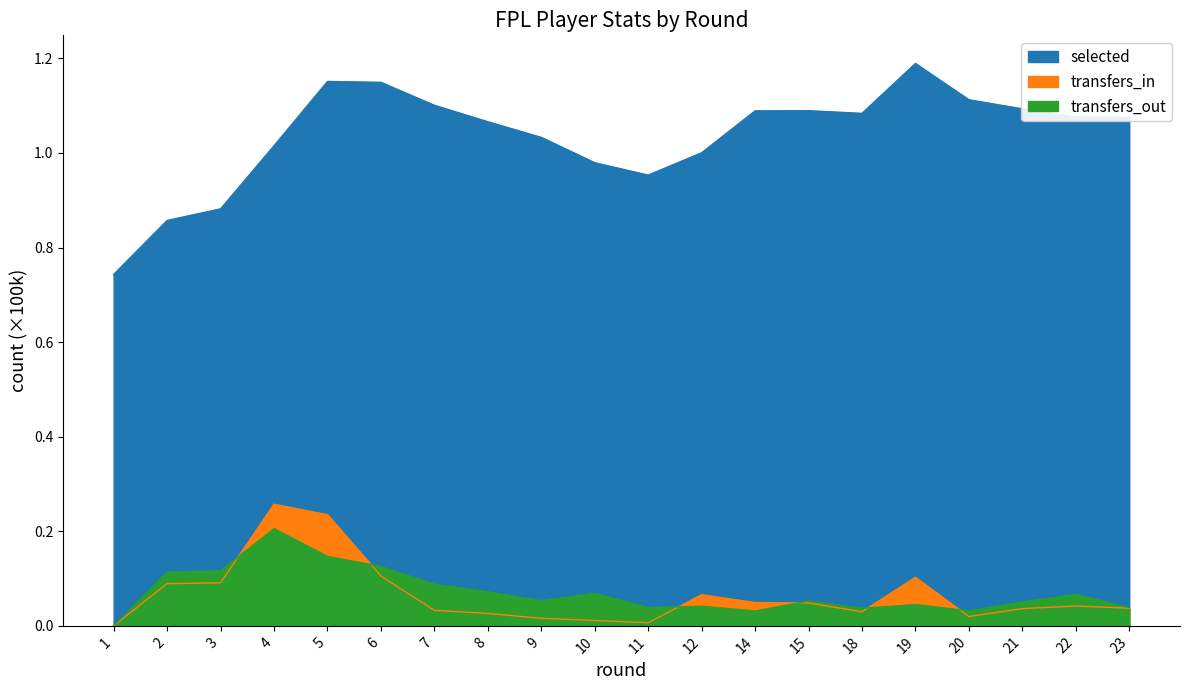

Which series has the widest spread of values?

selected